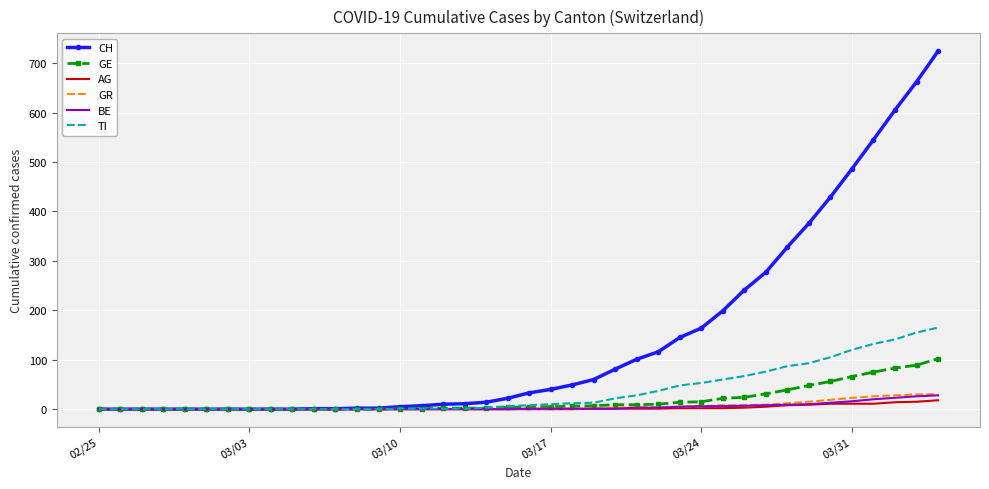

Which series has the largest total across all categories?

CH